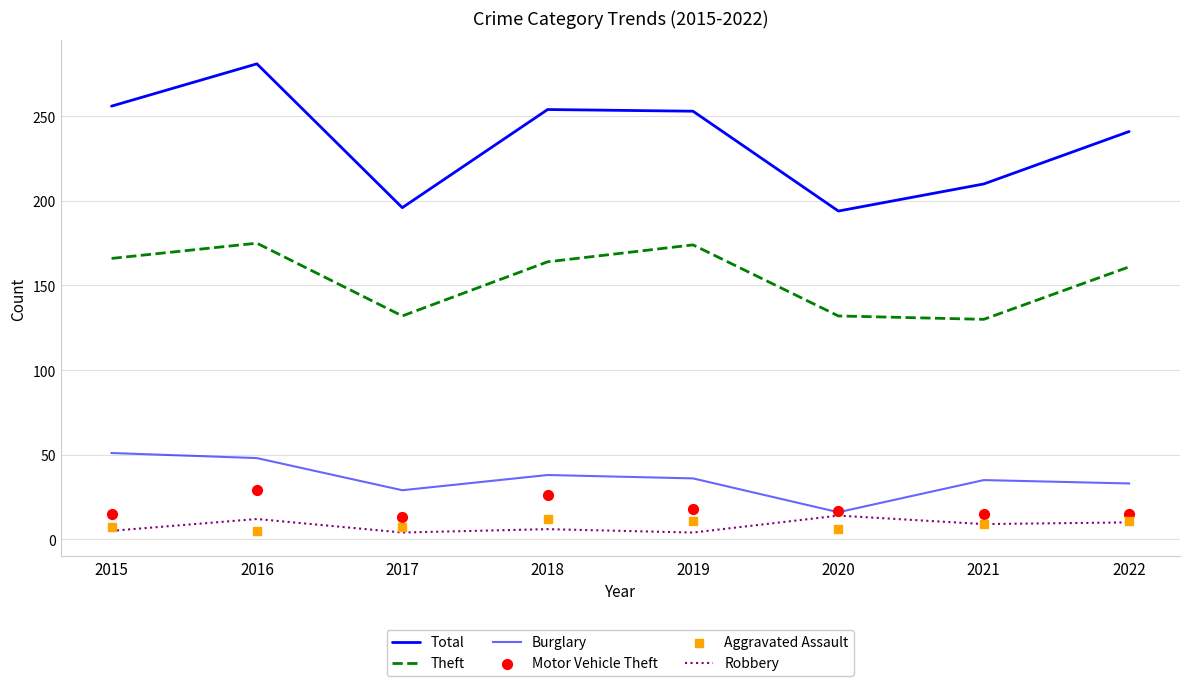

What are all the series names shown in the legend?

Total, Theft, Burglary, Robbery, Motor Vehicle Theft, Aggravated Assault